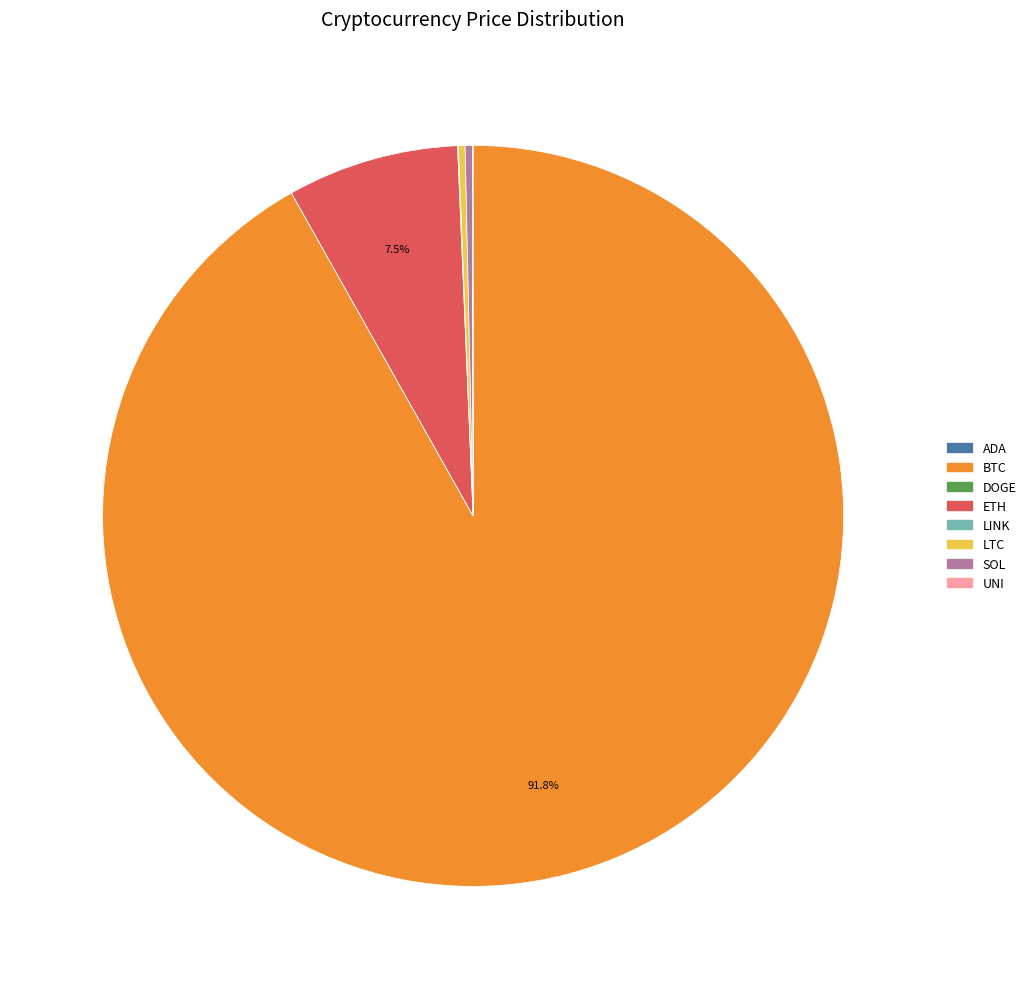

Does any single category account for the majority?

Yes